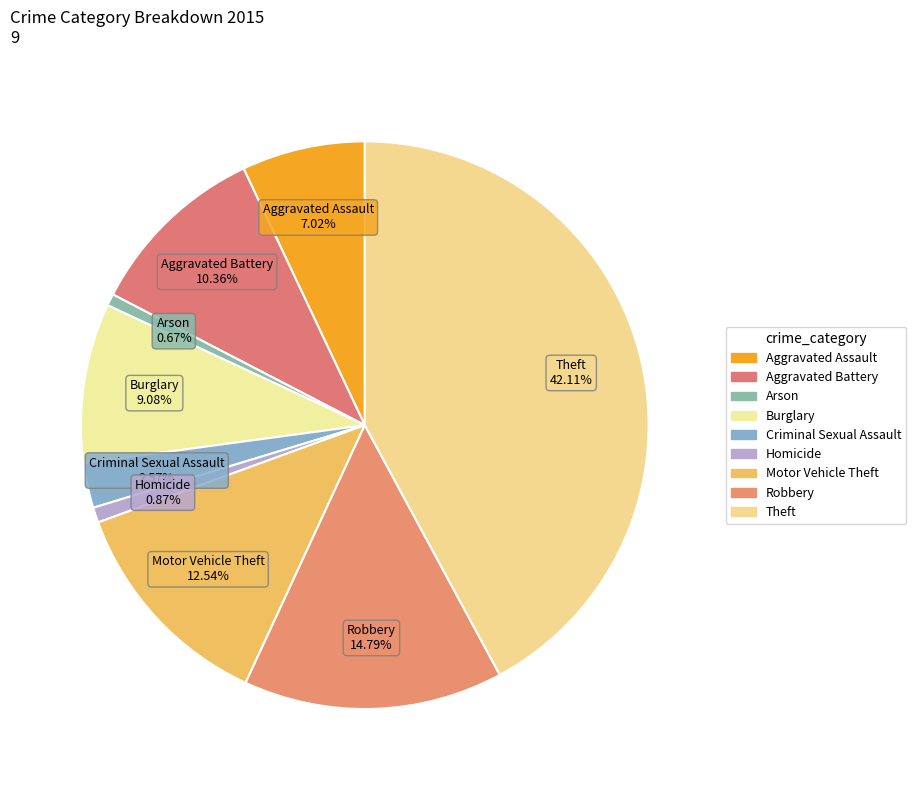

What is the smallest slice in the pie chart?

Arson